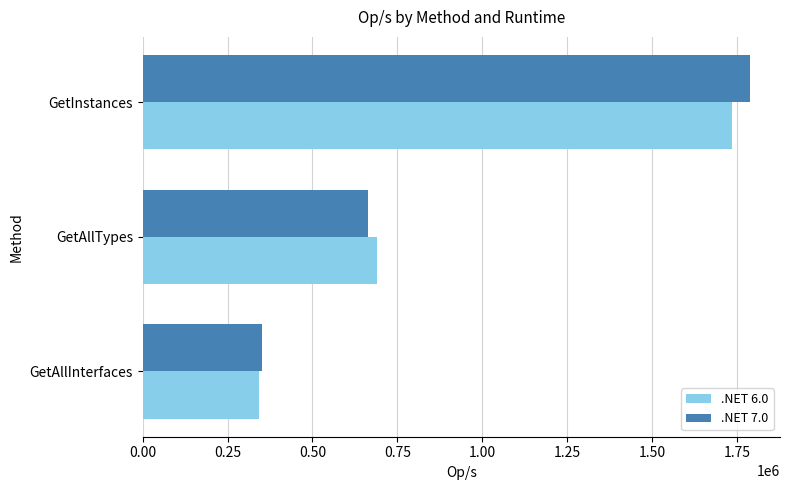

The value of .NET 7.0 at GetAllTypes is 1094748.3. True or false?

False